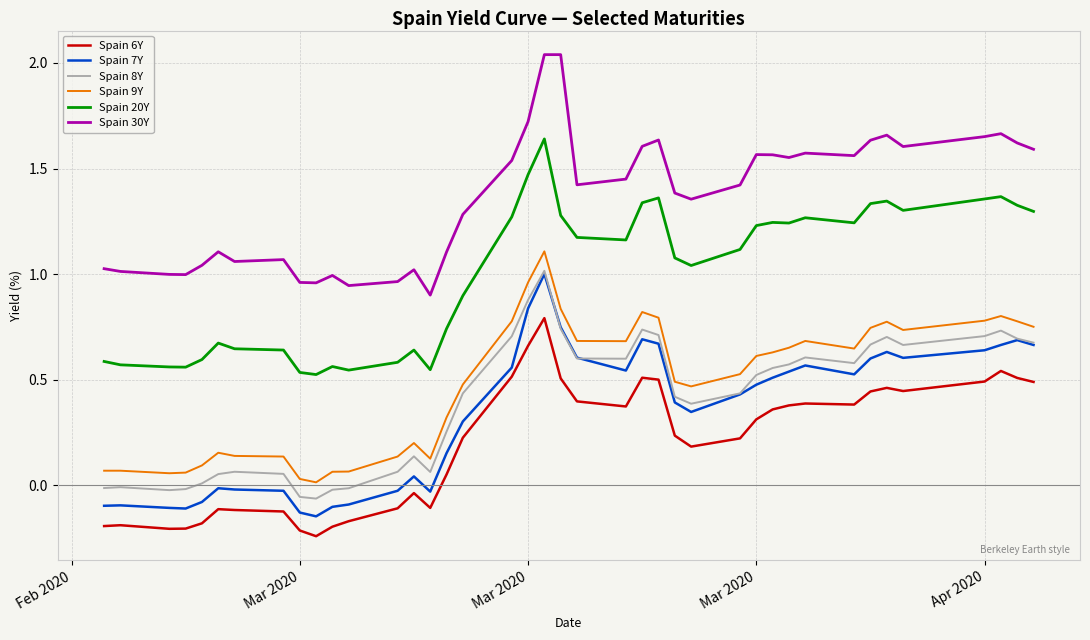

Is this an area chart (filled region under the line)?

No